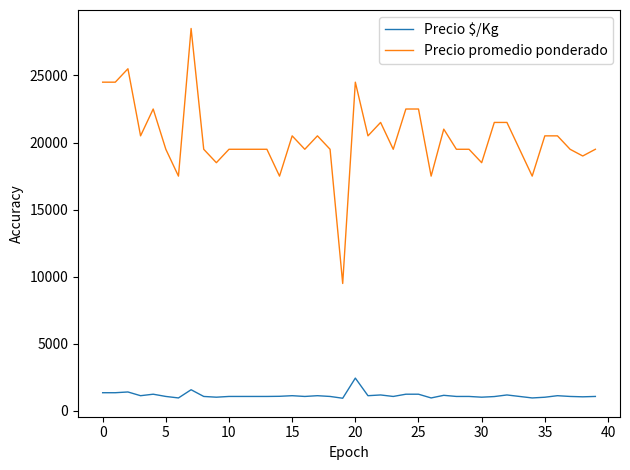

What is the minimum value shown in the chart?

950